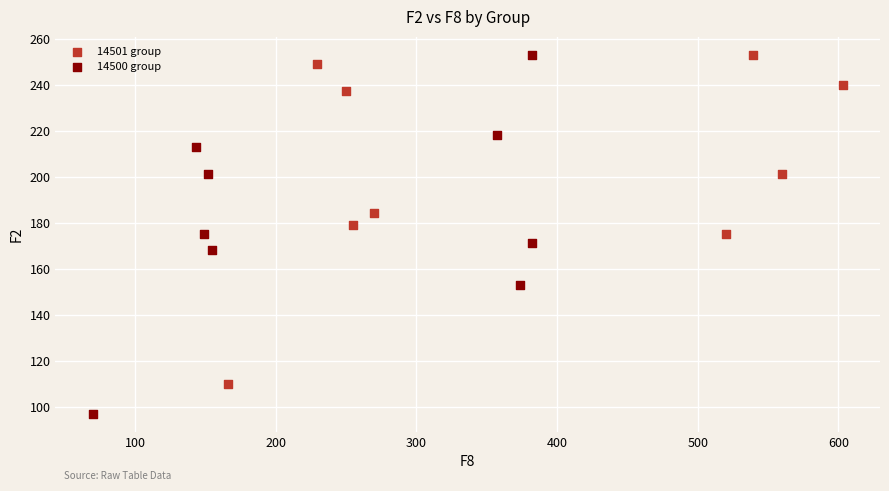

Which series contains the lowest Y value?

14500 group